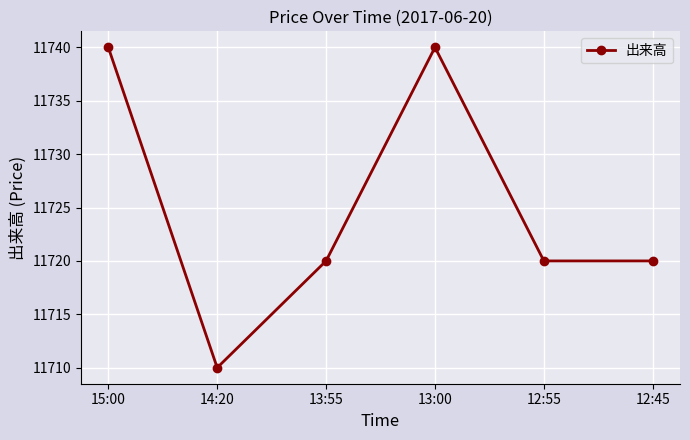

What is the greatest value displayed?

11740